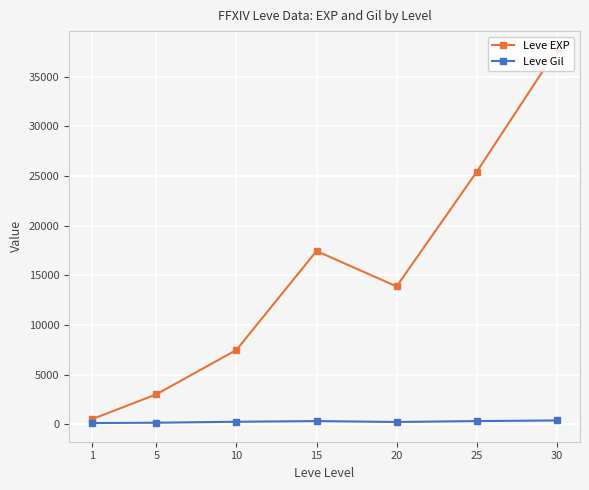

Where does the Leve Gil series first go above 242?

10